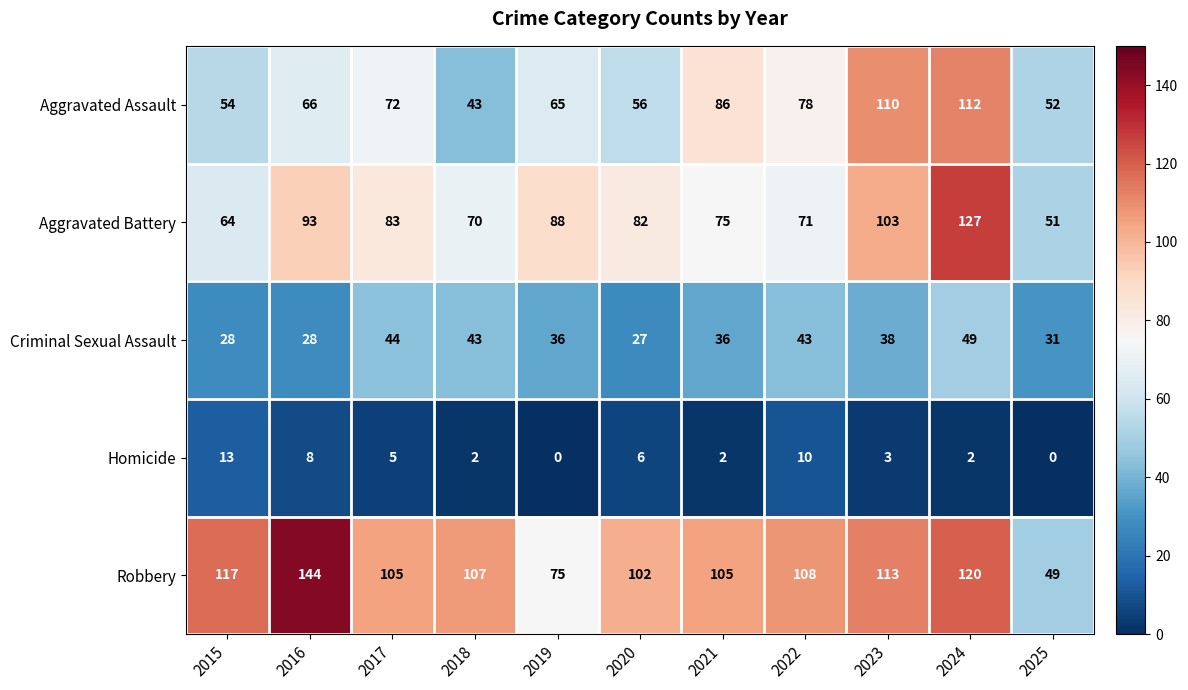

What is the maximum value for Aggravated Battery?

127